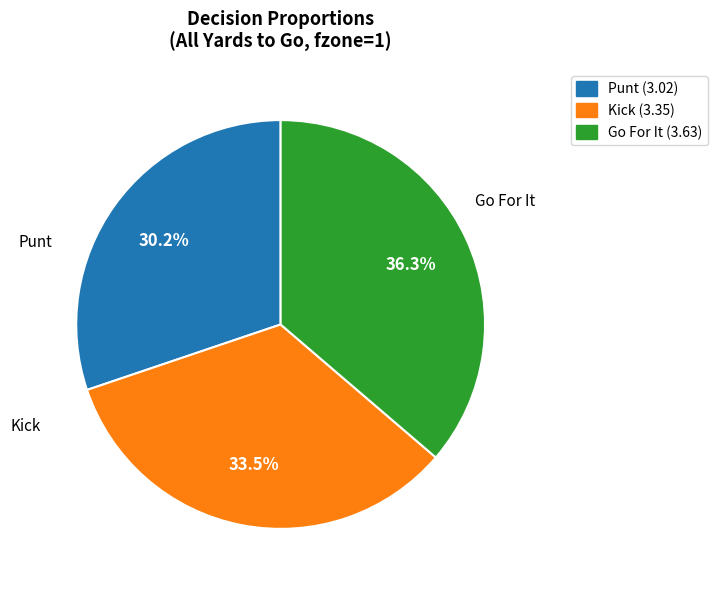

Is there any slice that represents more than half of the pie?

No